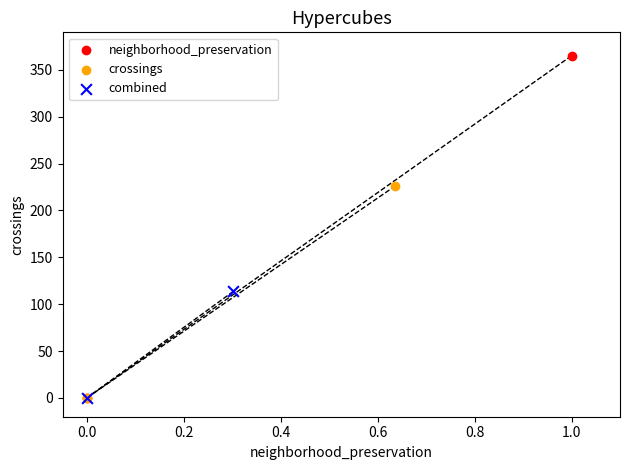

What are all the series names shown in the legend?

neighborhood_preservation, crossings, combined